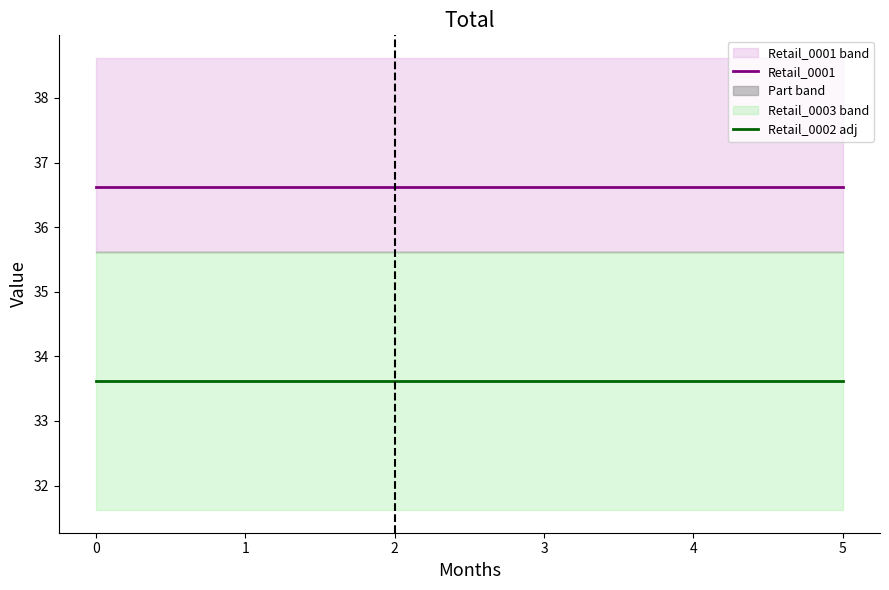

Is the value of Retail_0002 adj at 5 greater than the value of Retail_0001 at 4?

No